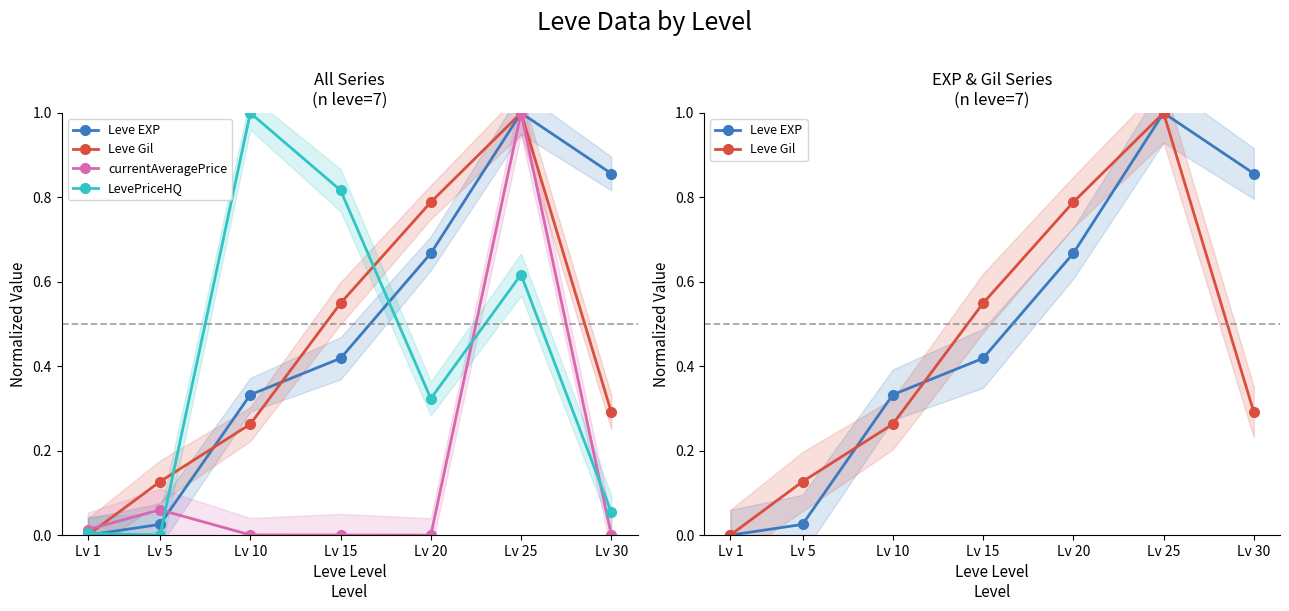

Which series has the largest total across all categories?

Leve EXP